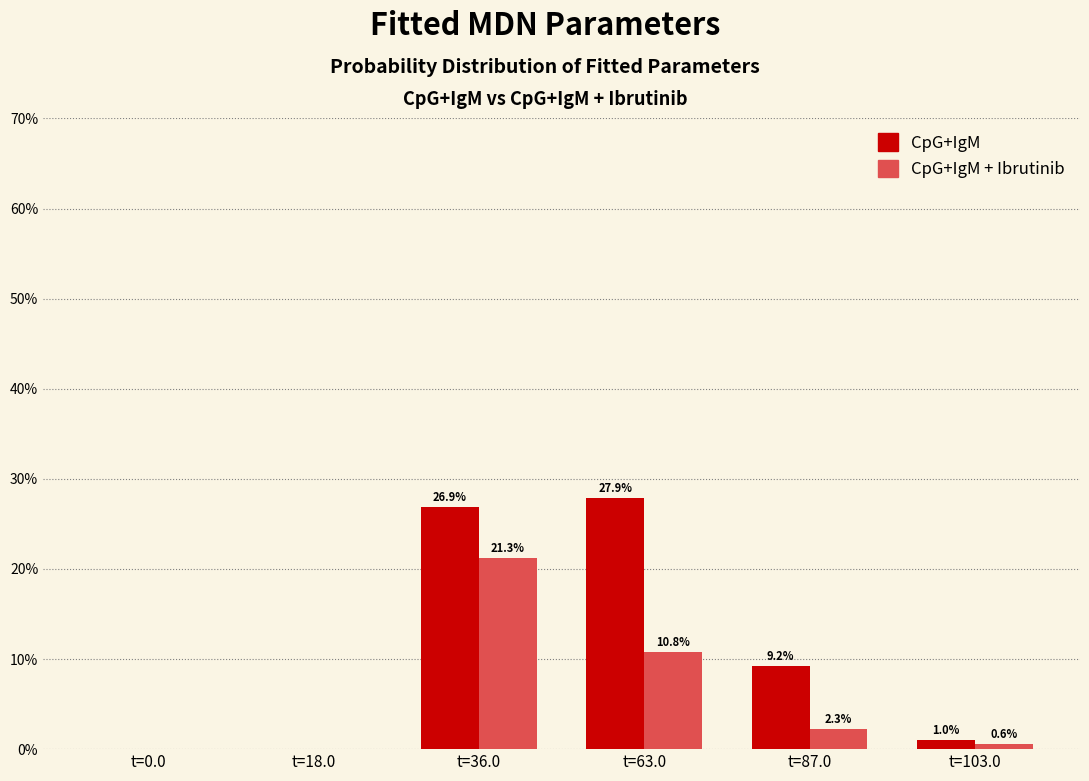

Reading left to right, extract all data points from this chart.

CpG+IgM: t=0.0=0.0	t=18.0=0.0	t=36.0=26.9	t=63.0=27.9	t=87.0=9.2	t=103.0=1.0
CpG+IgM + Ibrutinib: t=0.0=0.0	t=18.0=0.0	t=36.0=21.3	t=63.0=10.8	t=87.0=2.3	t=103.0=0.6